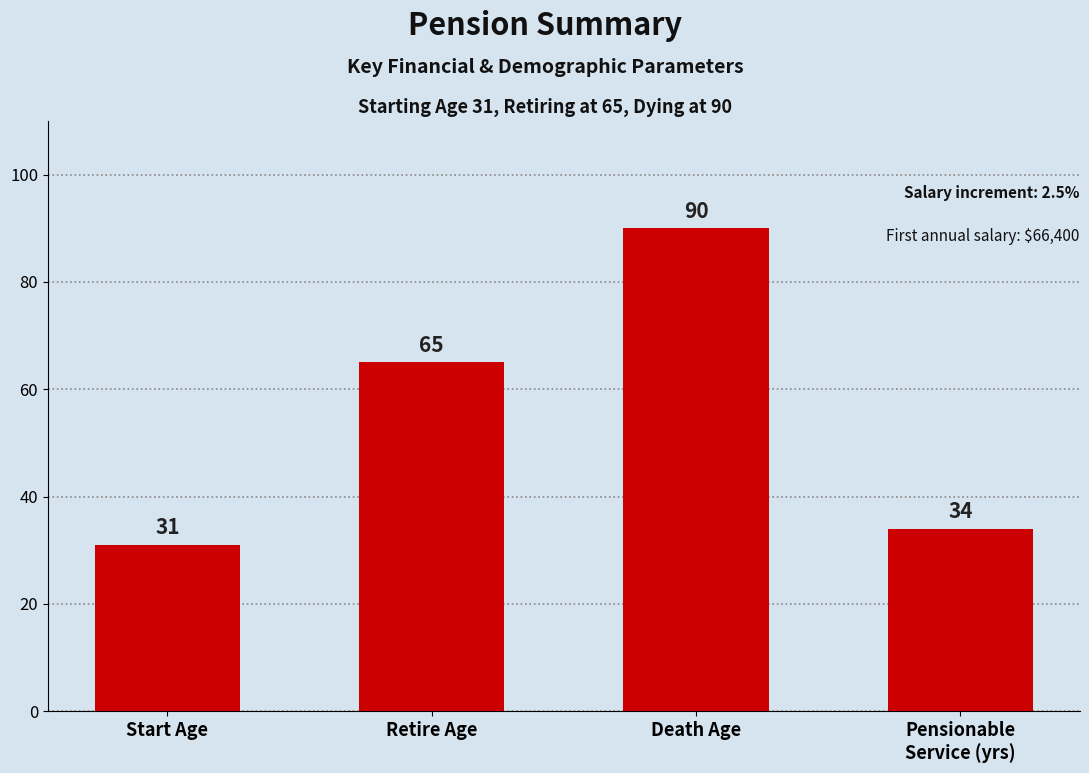

Does the chart contain any negative values?

No